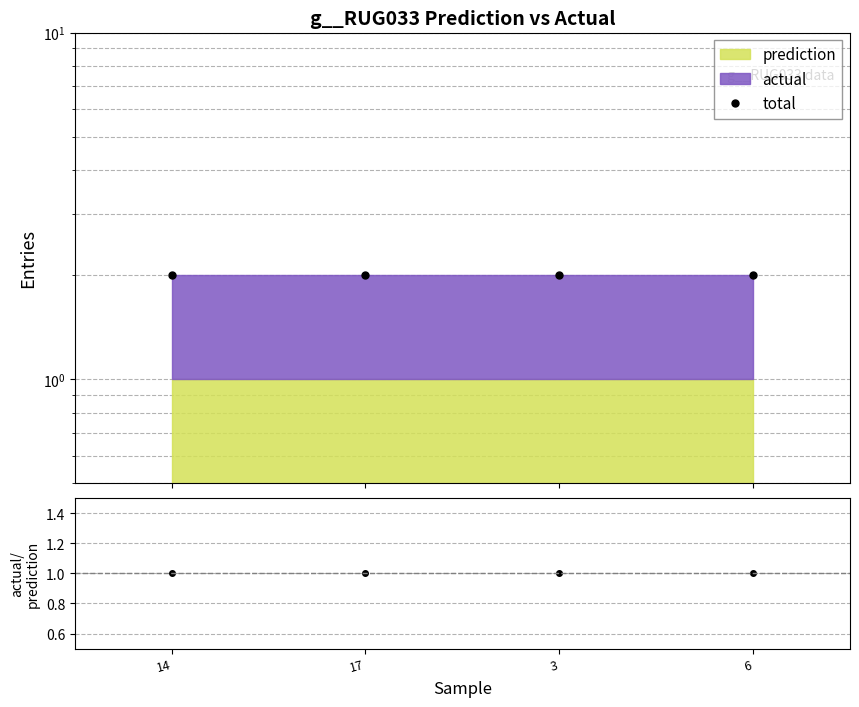

True or false: total and actual/prediction intersect in this chart.

False